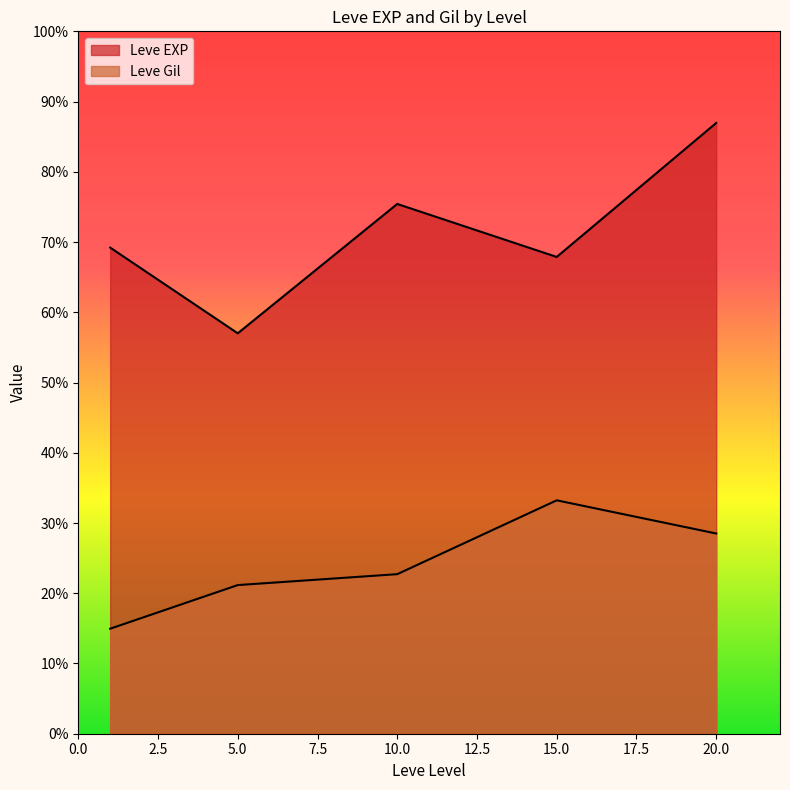

The Leve Gil series shows 174 at 15. True or false?

True